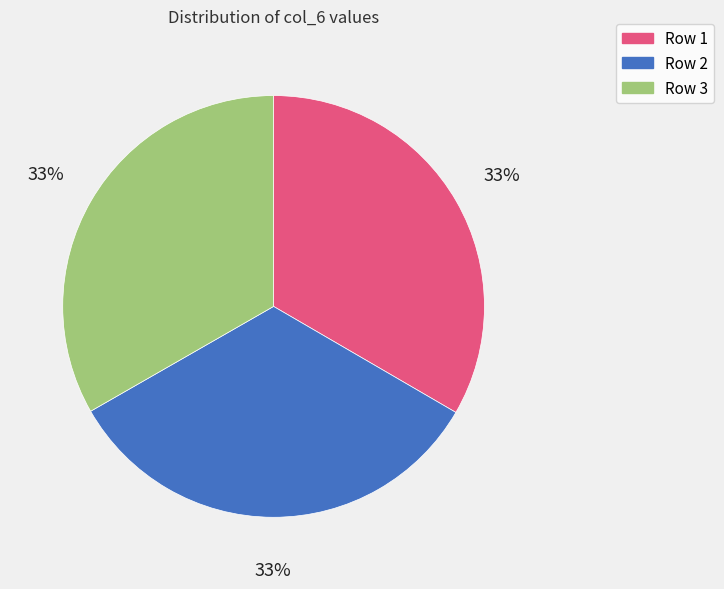

Does any single category account for the majority?

No